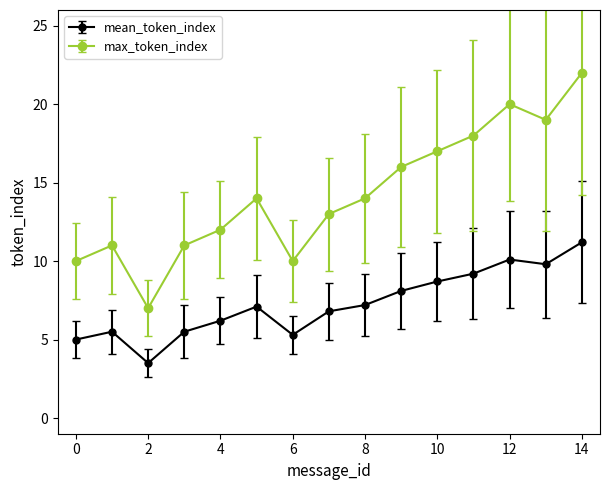

What is the value of the max_token_index point at the 8th from the left?

13.0